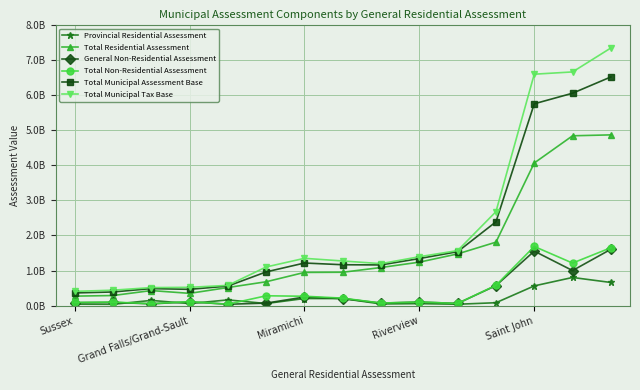

What is the value of the Total Municipal Tax Base point at the 3rd from the left?

514634200